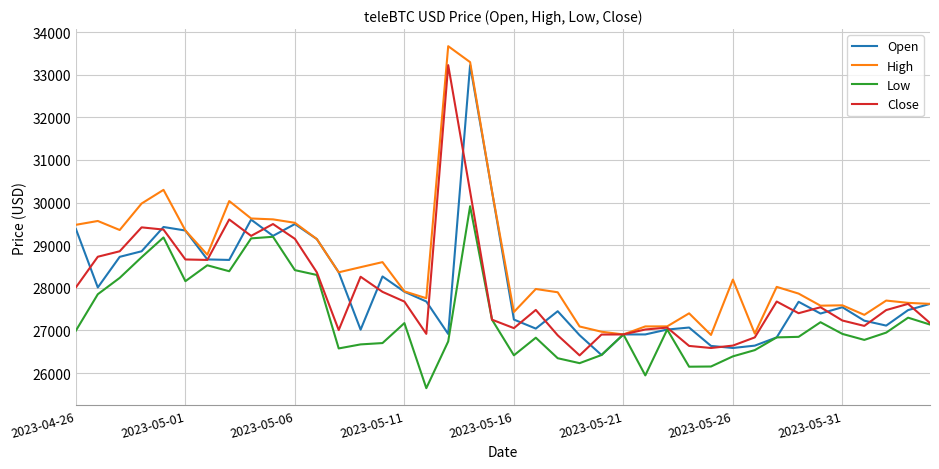

What is the lowest value of the High series?

26894.8